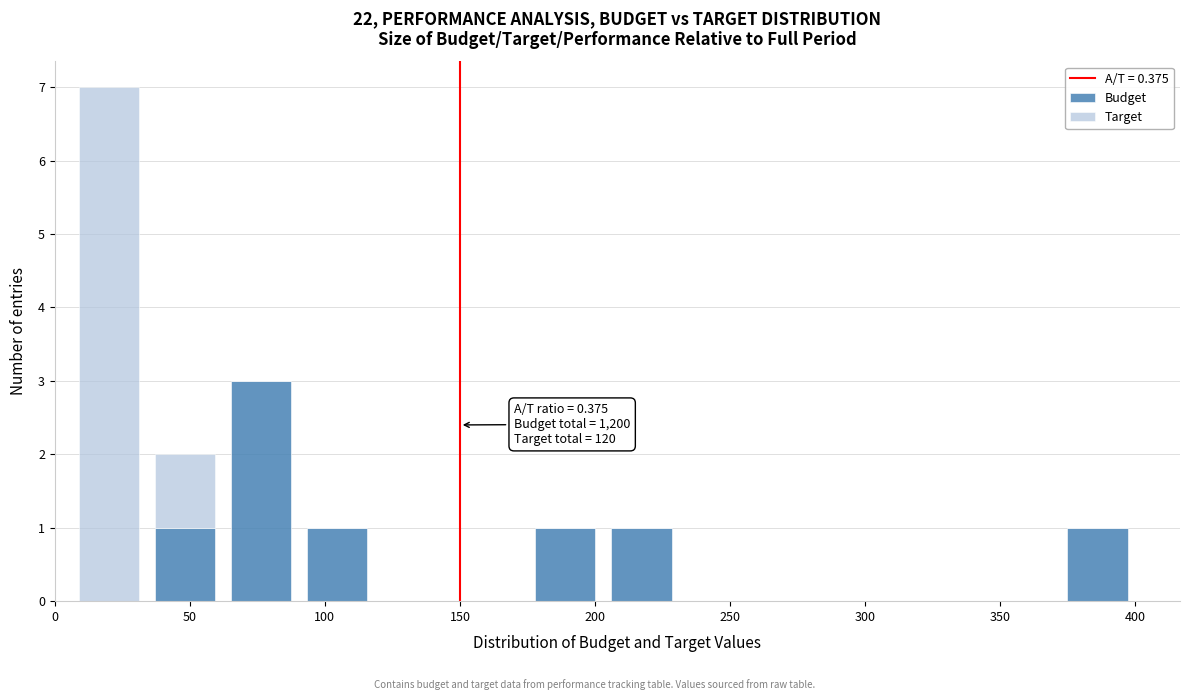

Which range on the x-axis has the tallest stacked bar (by total height)?

5 to 35